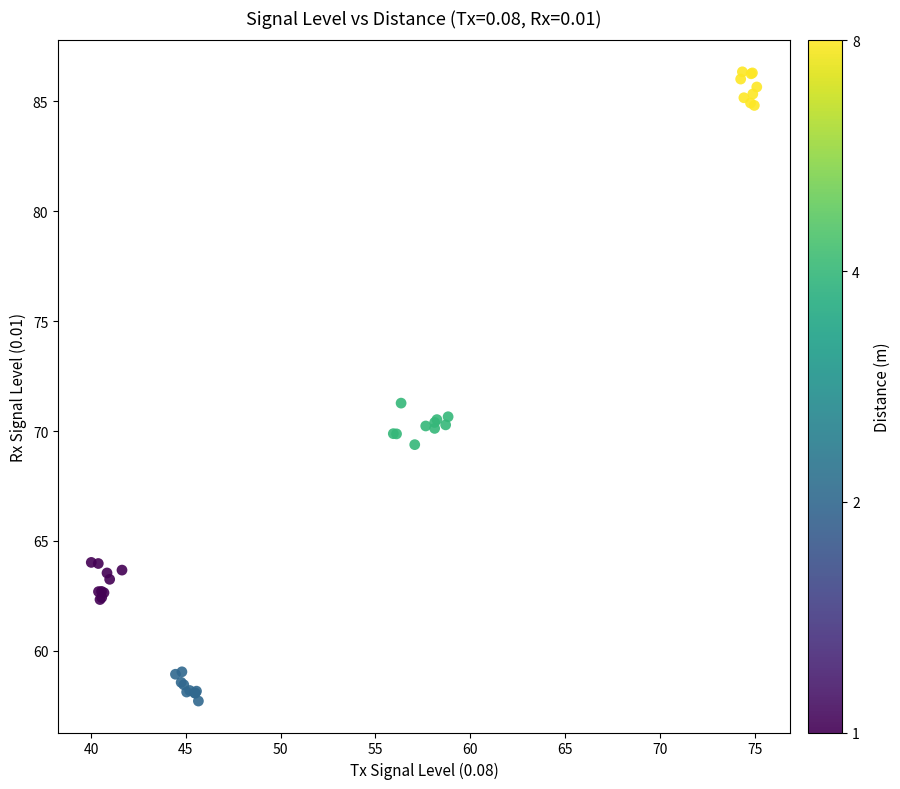

What Y value in the scatter plot is closest to 72?

71.3